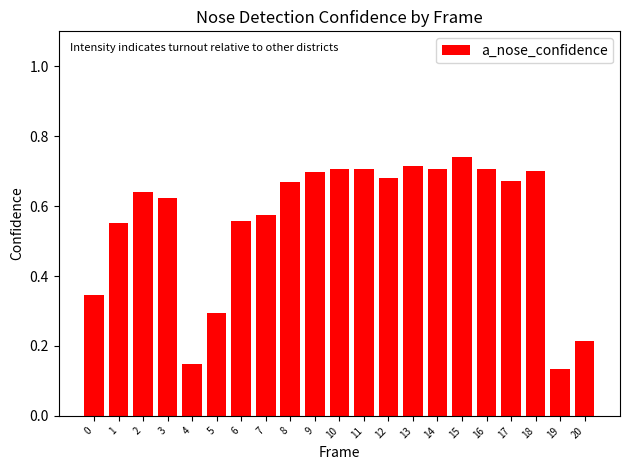

The chart shows a value of 0.7 at 18. True or false?

True